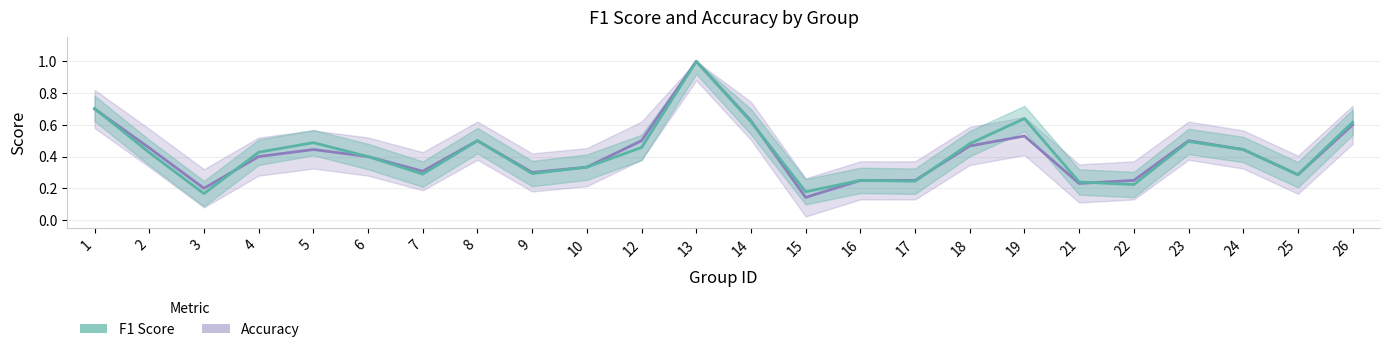

What is the average value of the f1 series?

0.4